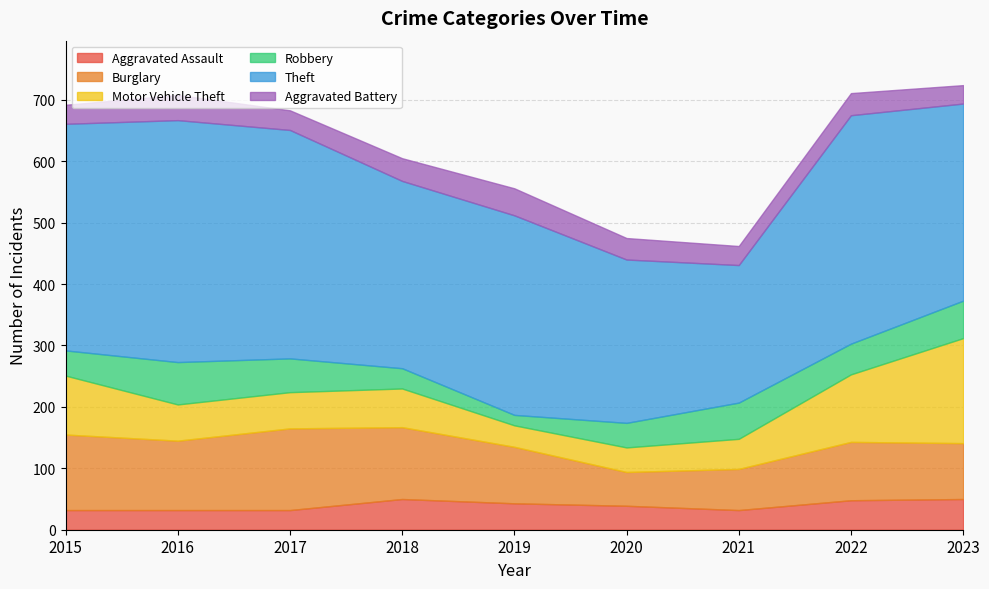

How many values in the Theft series are below 325?

4